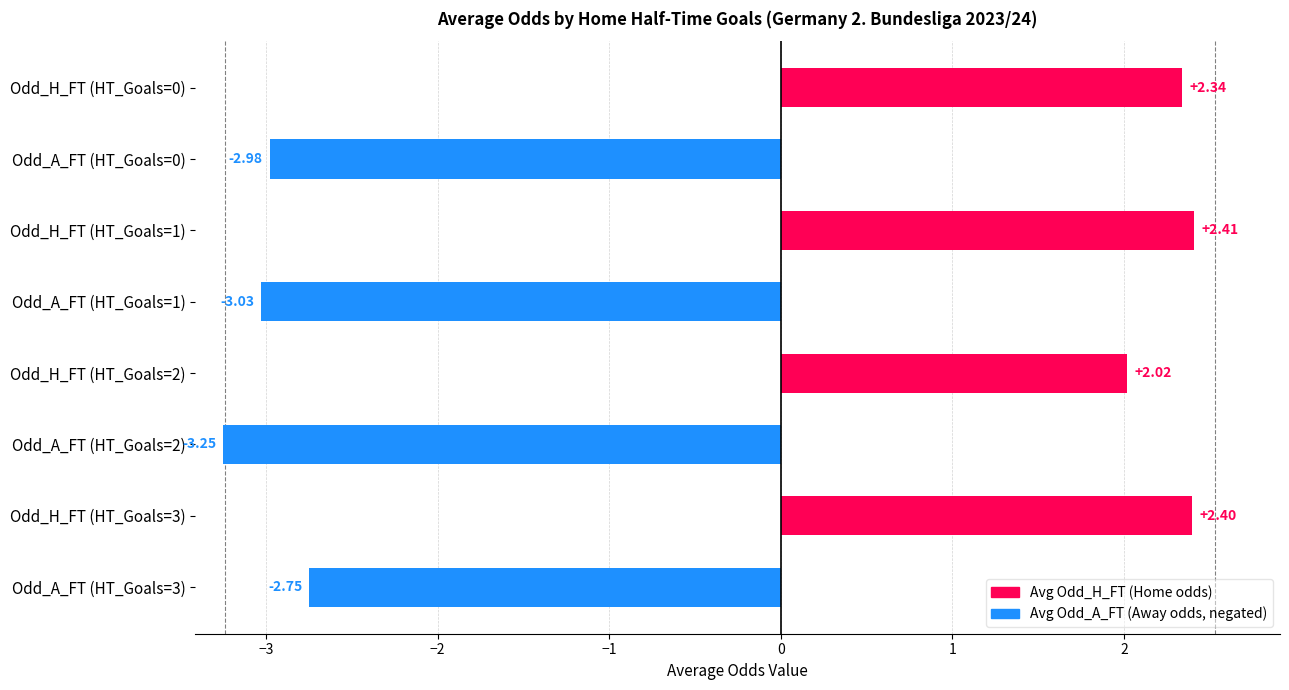

List the labels in order of value, largest first.

Odd_H_FT (HT_Goals=1), Odd_H_FT (HT_Goals=3), Odd_H_FT (HT_Goals=0), Odd_H_FT (HT_Goals=2), Odd_A_FT (HT_Goals=3), Odd_A_FT (HT_Goals=0), Odd_A_FT (HT_Goals=1), Odd_A_FT (HT_Goals=2)